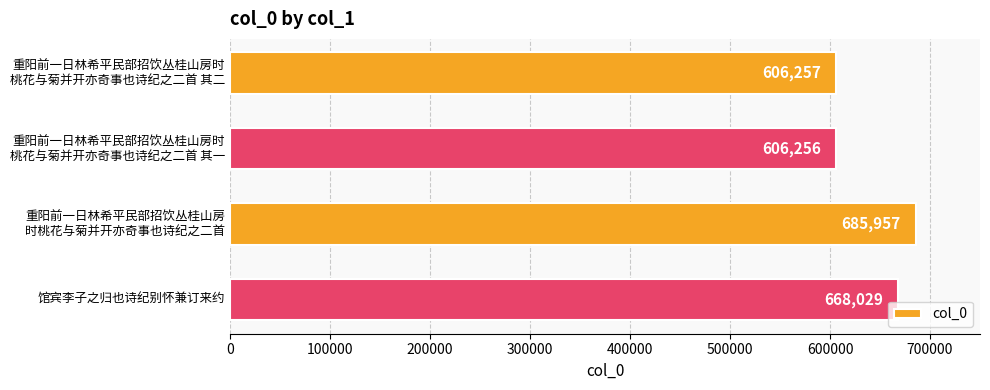

How many data points are less than 668029?

2